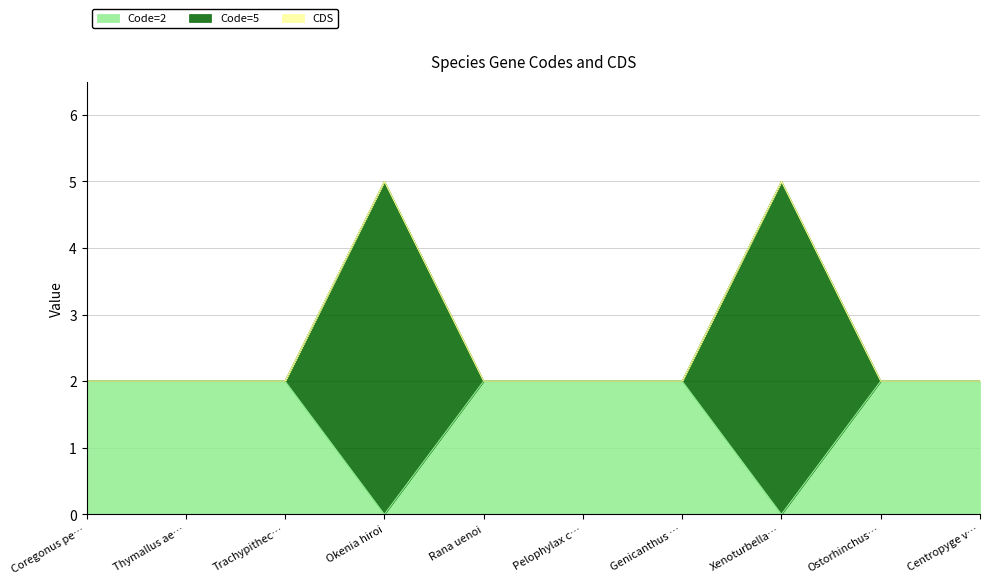

True or false: Code=5 has more than 1 interior local peaks.

True